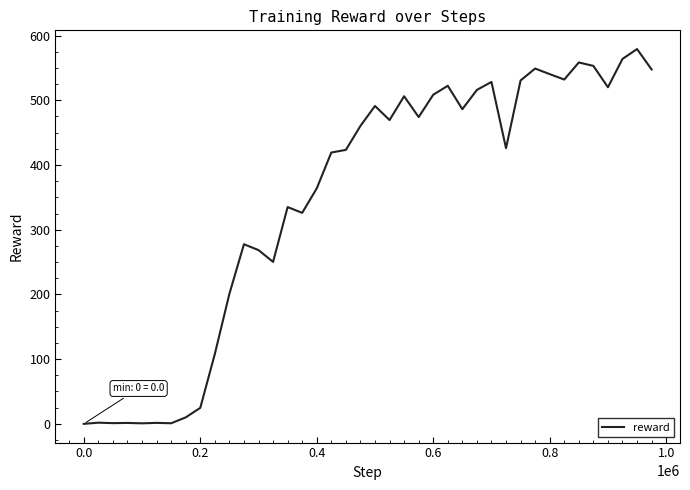

What is the greatest value displayed?

579.2